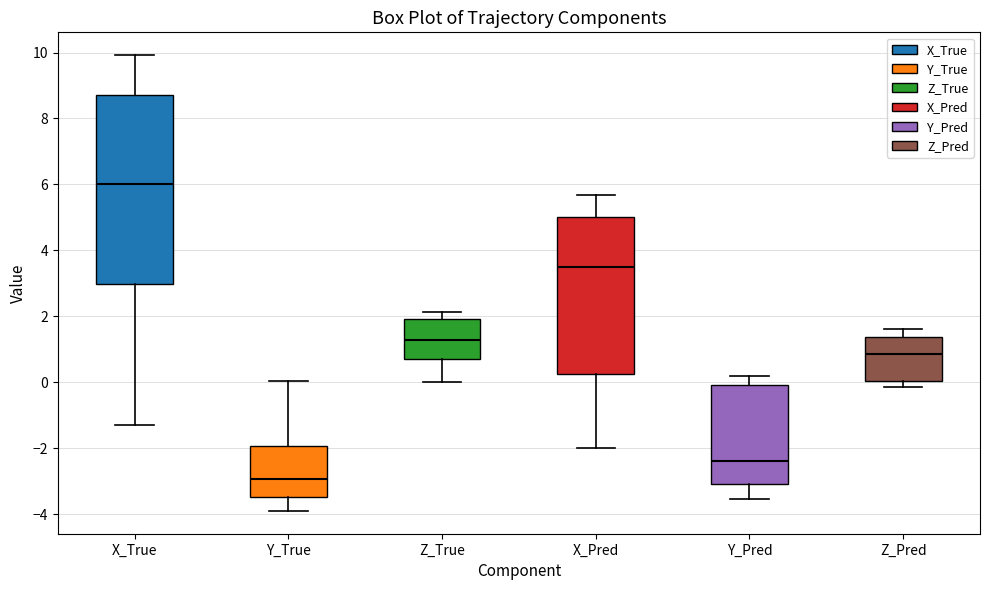

Reading left to right, transcribe this box plot: for each box, give where its median line is, the range the box spans, and where its two whiskers end, as read against the y-axis. The values are not printed on the chart, so give them approximately, as read against the axis.

X_True: median 6.0, box 3.0 to 8.8, whiskers -1.2 to 10.0
Y_True: median -3.0, box -3.4 to -2.0, whiskers -3.8 to 0.0
Z_True: median 1.2, box 0.8 to 2.0, whiskers 0.0 to 2.2
X_Pred: median 3.6, box 0.2 to 5.0, whiskers -2.0 to 5.6
Y_Pred: median -2.4, box -3.0 to 0.0, whiskers -3.6 to 0.2
Z_Pred: median 0.8, box 0.0 to 1.4, whiskers -0.2 to 1.6